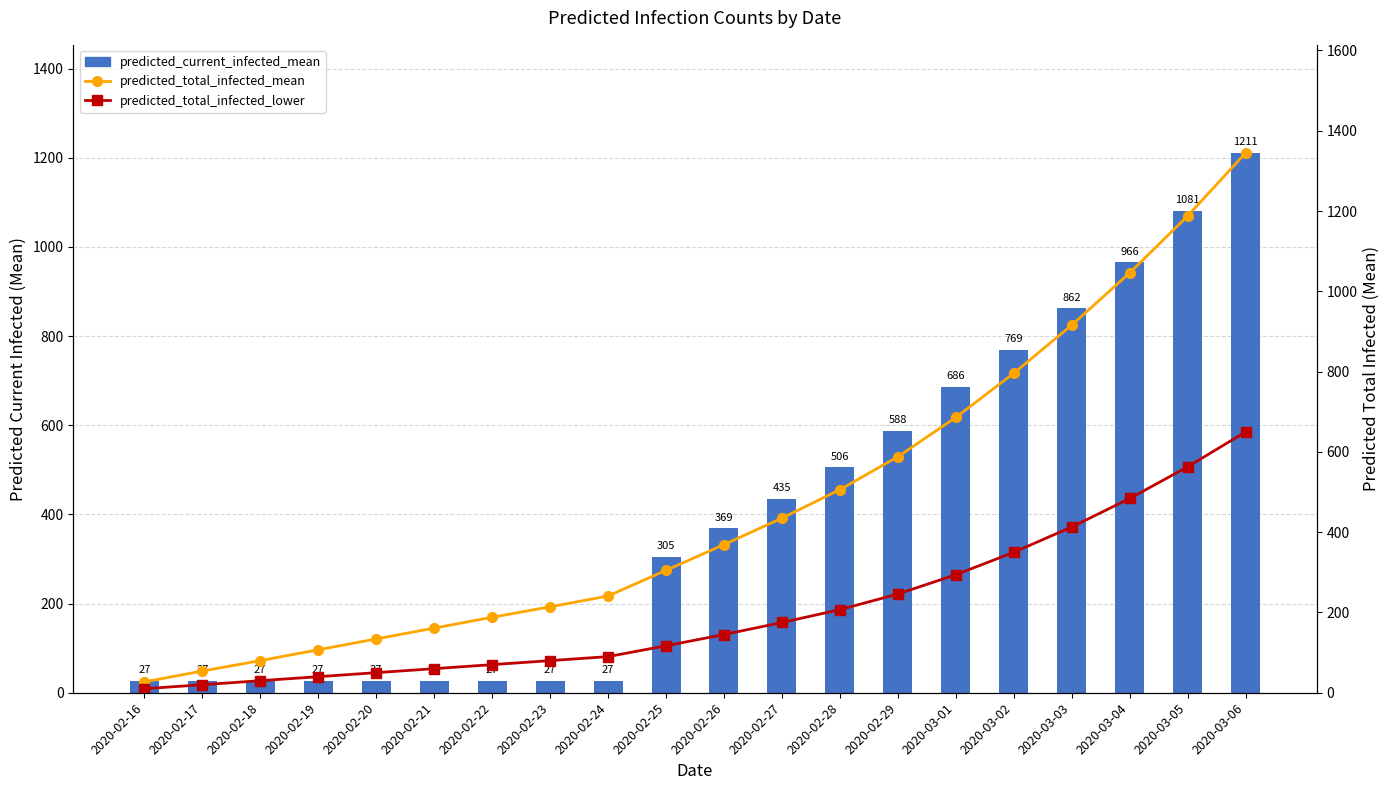

The value of predicted_total_infected_lower at 2020-02-20 is 50. True or false?

True